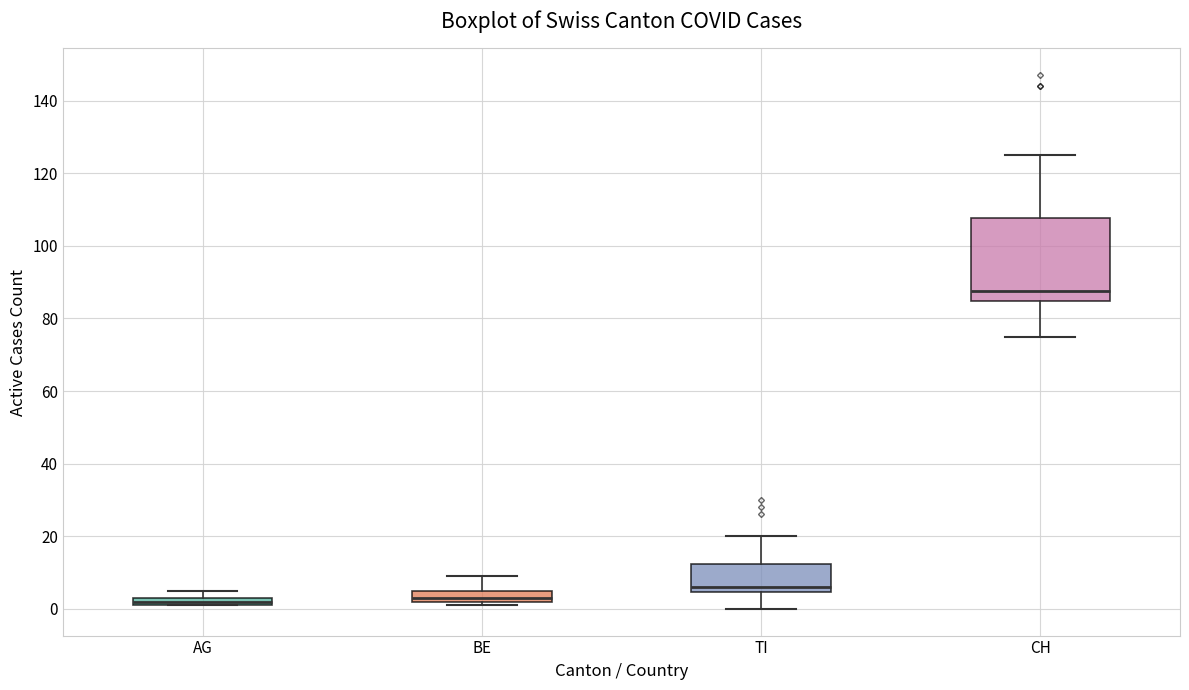

Which box is the tallest, from its lower edge to its upper edge?

CH